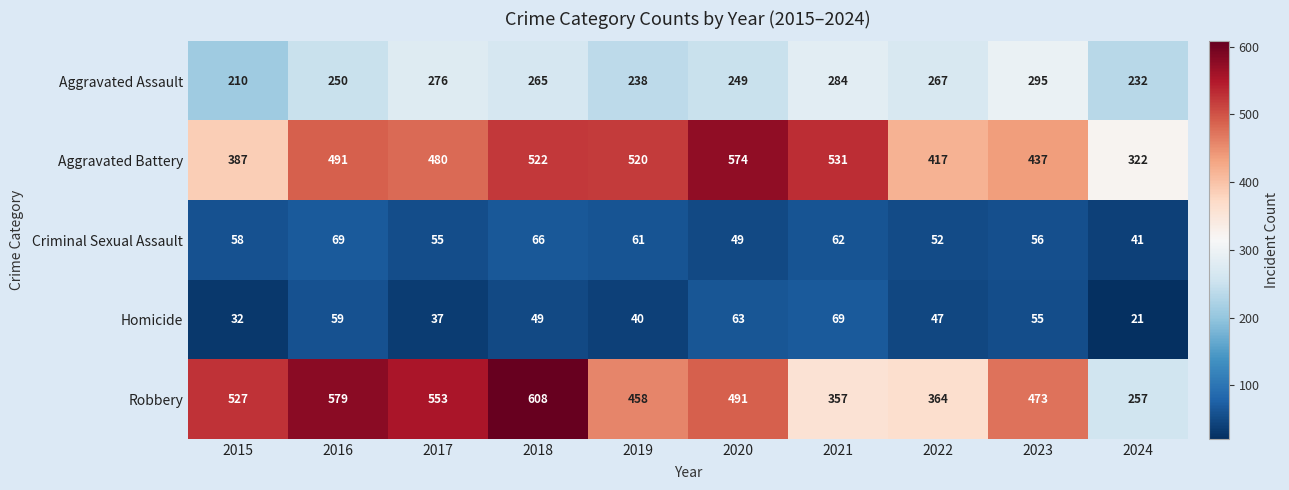

At which category does the chart reach its minimum across all series?

2024